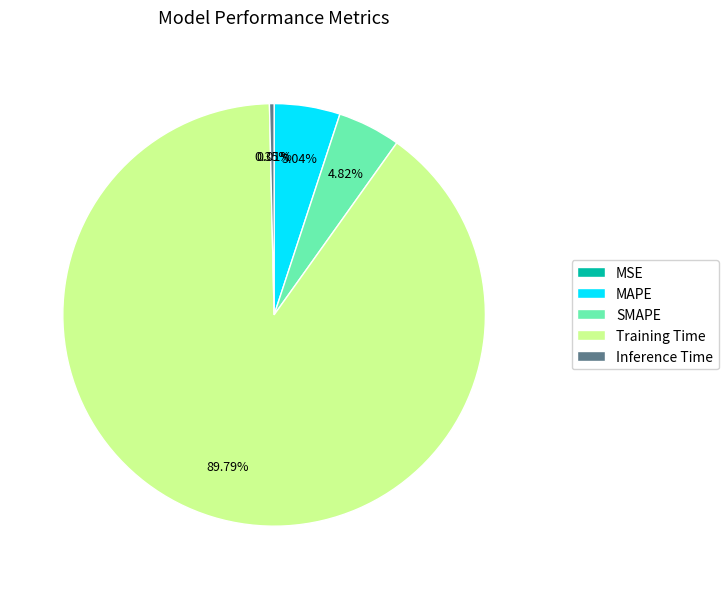

Which category has the biggest portion of the pie?

Training Time